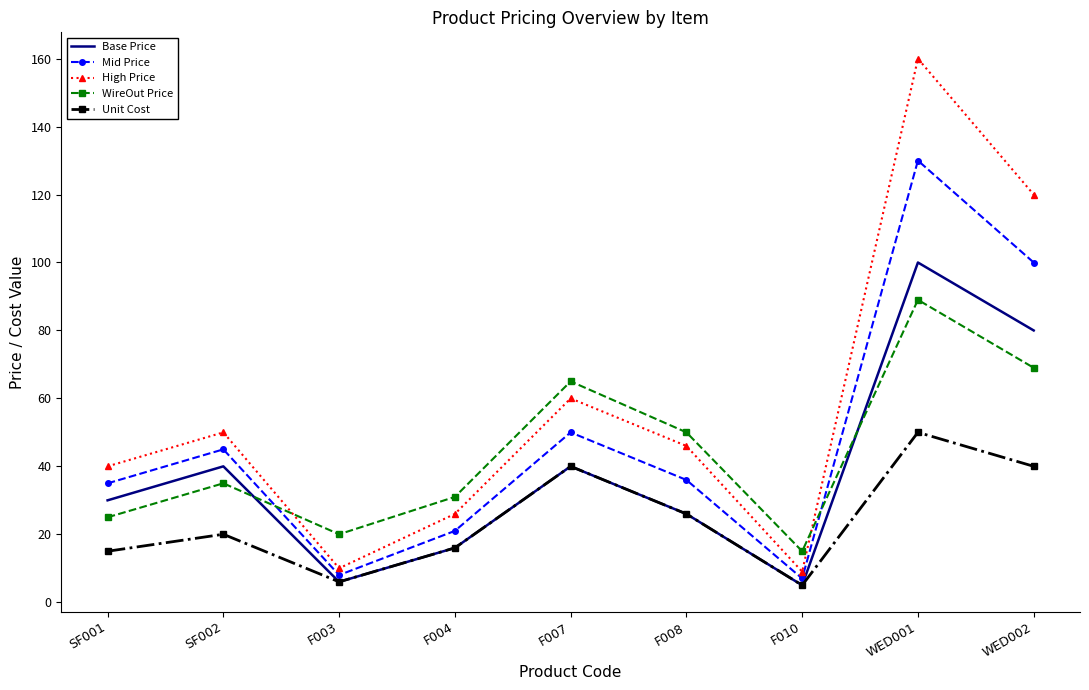

Reading left to right, transcribe all the data shown in this chart.

Base Price: 30.0	40.0	6.0	16.0	40.0	26.0	5.0	100.0	80.0
Mid Price: 35.0	45.0	8.0	21.0	50.0	36.0	7.0	130.0	100.0
High Price: 40.0	50.0	10.0	26.0	60.0	46.0	9.0	160.0	120.0
WireOut Price: 25.0	35.0	20.0	31.0	65.0	50.0	15.0	89.0	69.0
Unit Cost: 15.0	20.0	6.0	16.0	40.0	26.0	5.0	50.0	40.0